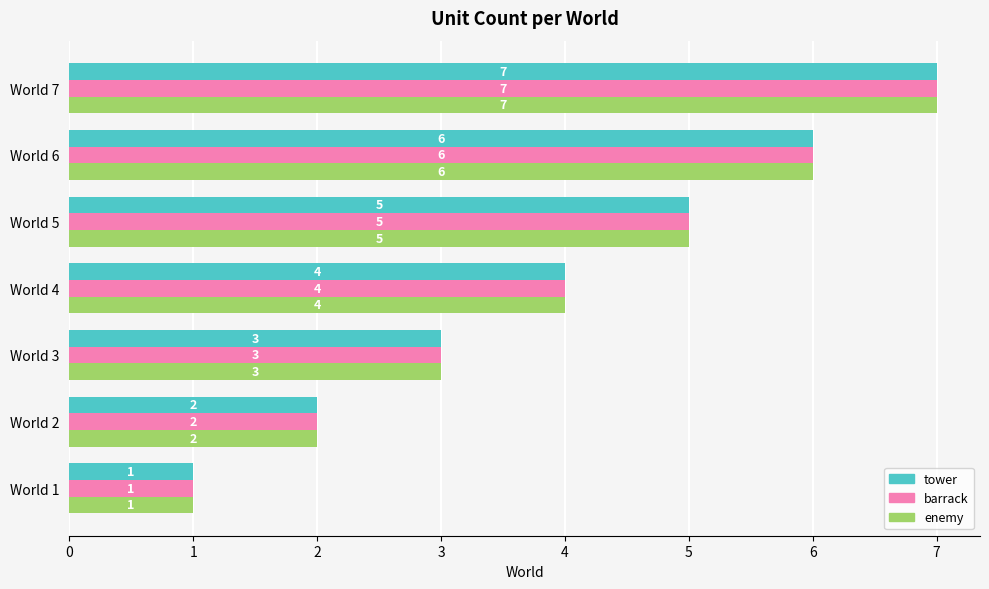

What is the maximum value shown in the chart?

7